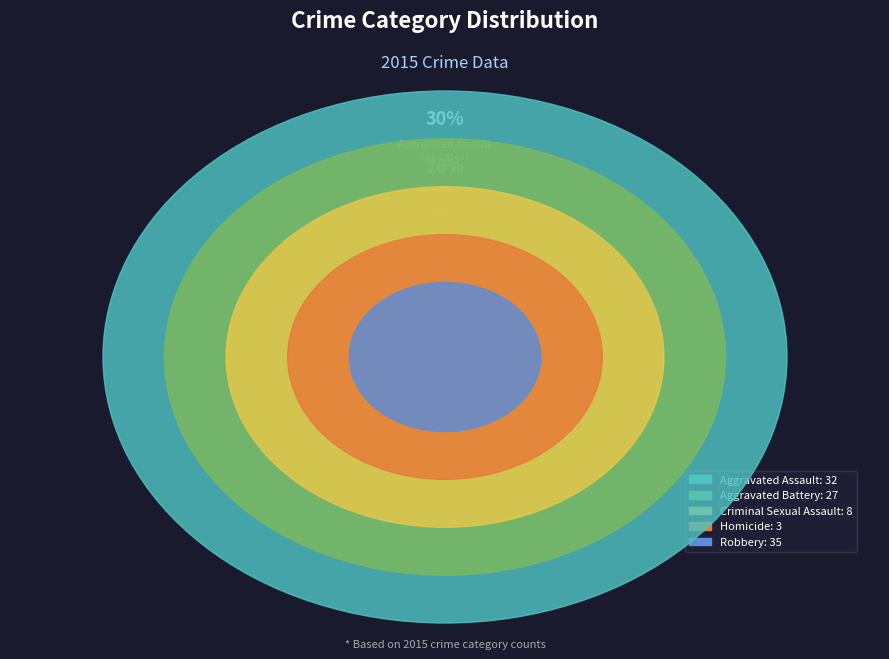

To the nearest percent, what percentage of the pie is Criminal Sexual Assault?

8%